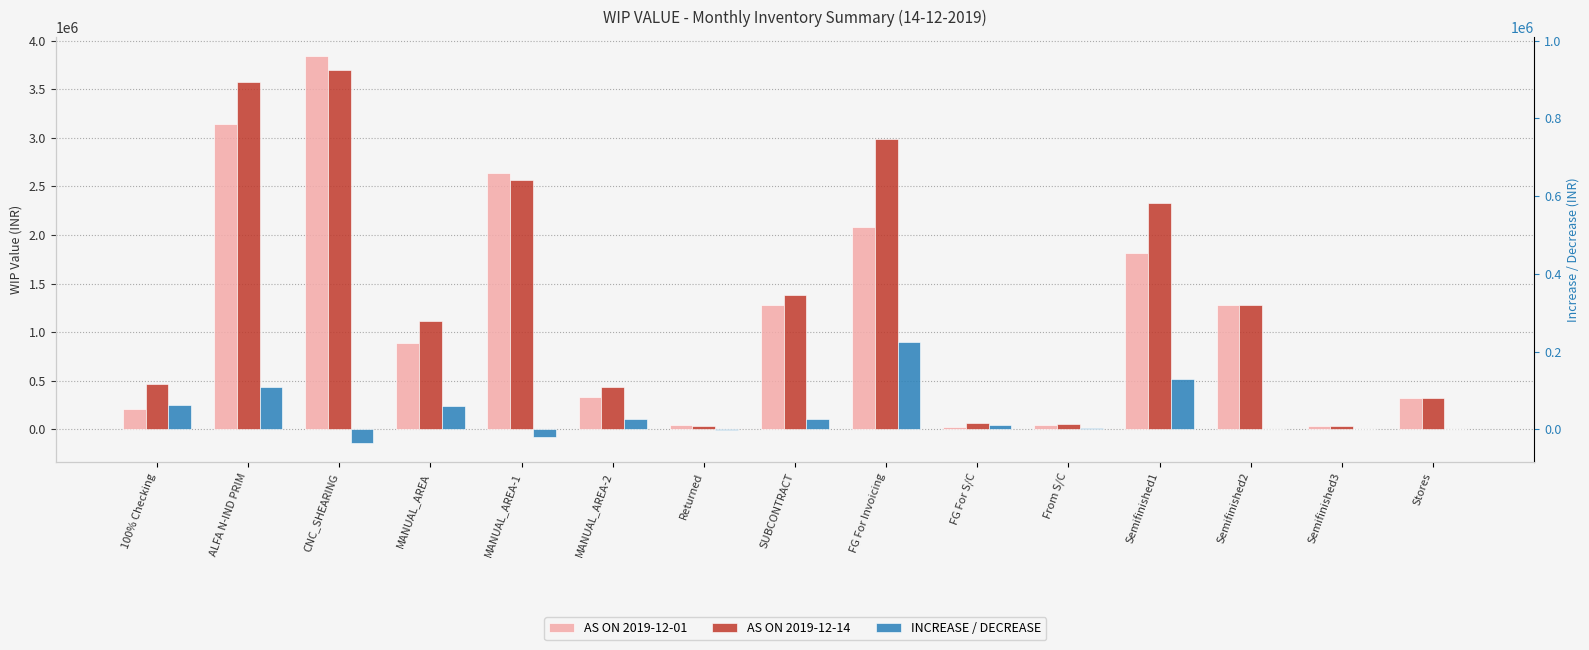

The AS ON 2019-12-01 series shows 15350.5 at Semifinished3. True or false?

False